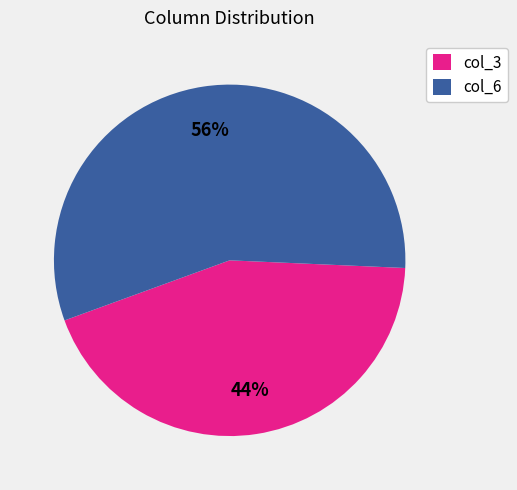

Do col_3 and col_6 together represent more than half of the pie?

Yes